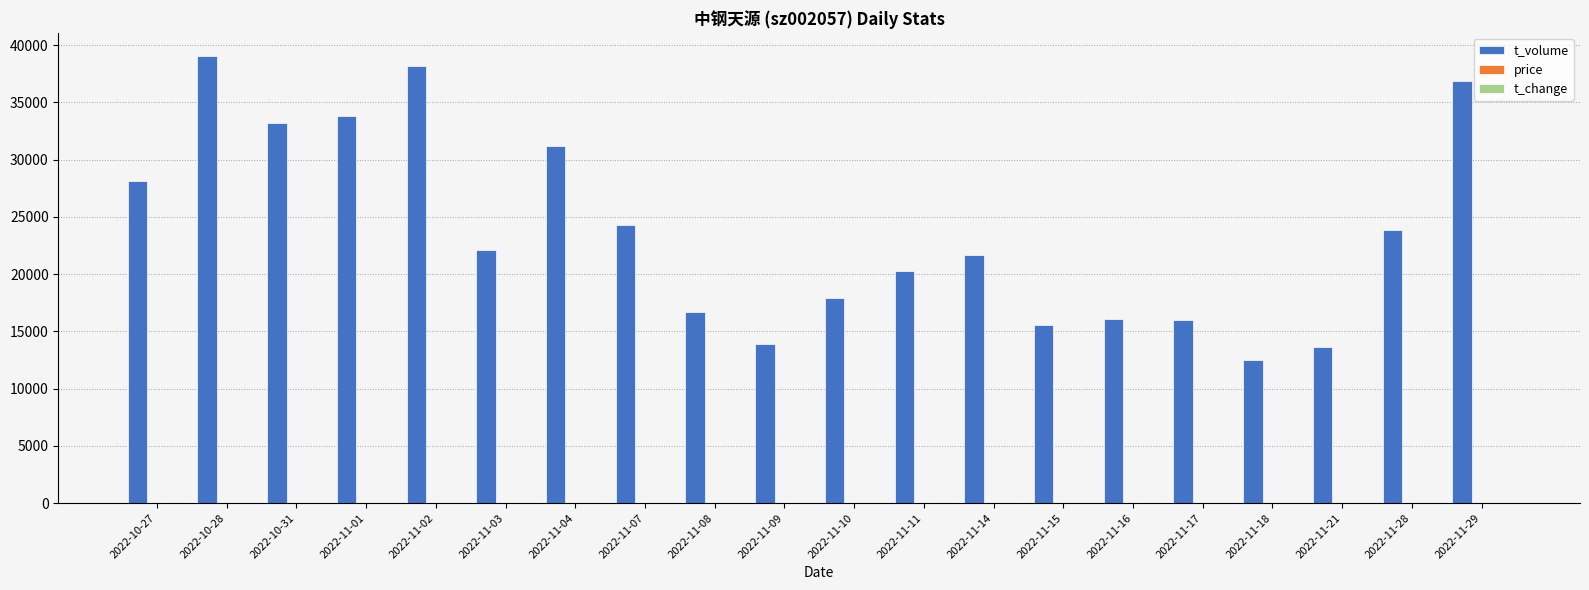

Between 2022-10-28 and 2022-11-15, which series saw the biggest shift?

t_volume